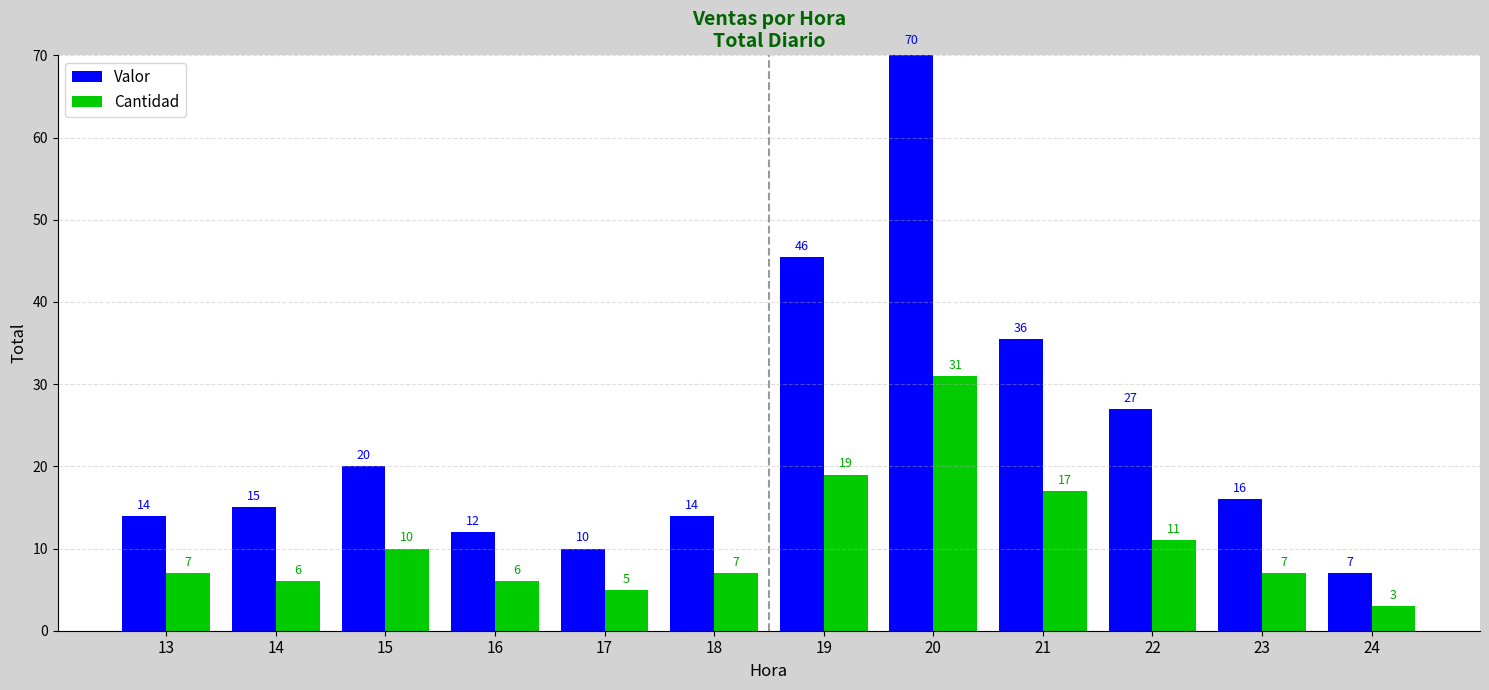

True or false: Valor has a value of 15.0 at 14.

True